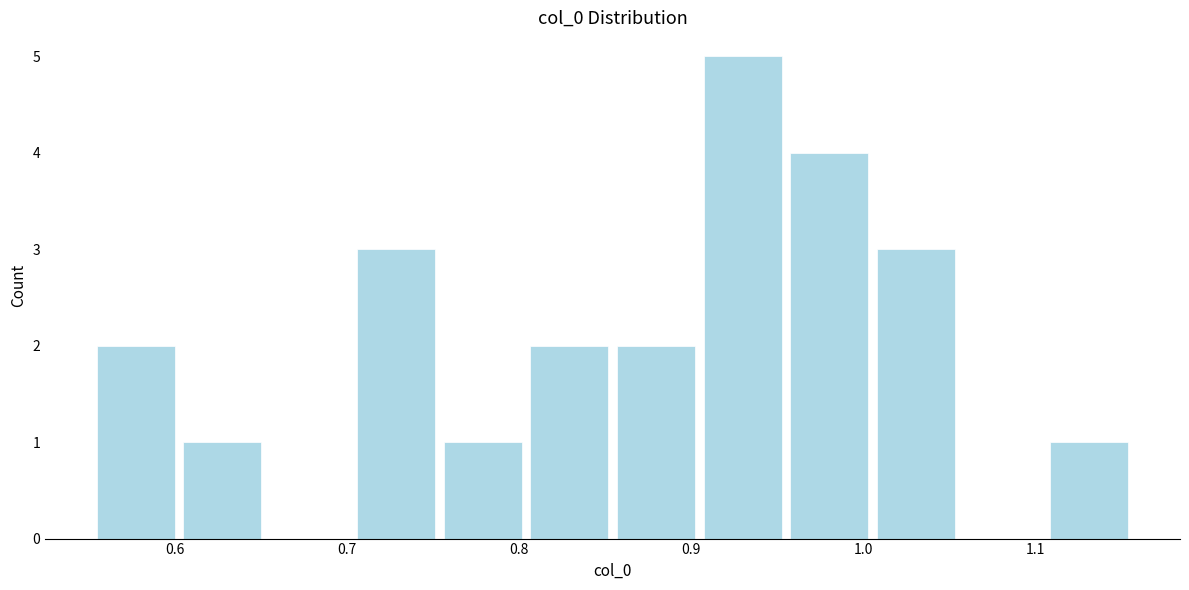

Reading left to right, transcribe this chart: for each bar, give the range it covers on the x-axis and its height. Neither the bar edges nor the heights are printed on the chart, so give them approximately, as read against the axes.

0.55 to 0.60: 2
0.60 to 0.65: 1
0.65 to 0.70: 0
0.70 to 0.75: 3
0.75 to 0.80: 1
0.80 to 0.85: 2
0.85 to 0.90: 2
0.90 to 0.96: 5
0.96 to 1.01: 4
1.01 to 1.06: 3
1.06 to 1.11: 0
1.11 to 1.16: 1